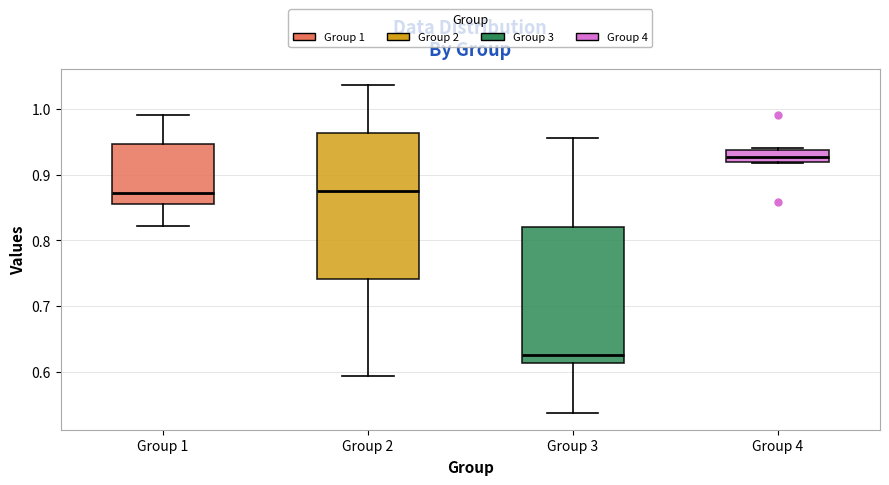

Where does the lower whisker of the box for Group 1 end on the y-axis? The values are not printed on the chart, so give them approximately, as read against the axis.

0.82